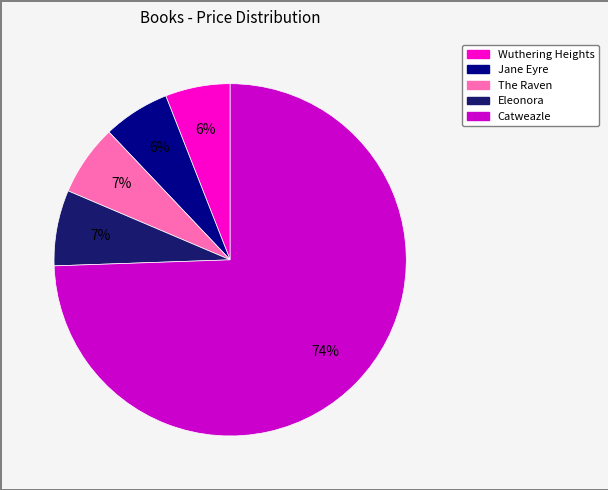

Is it true that The Raven is 7% of the pie?

True